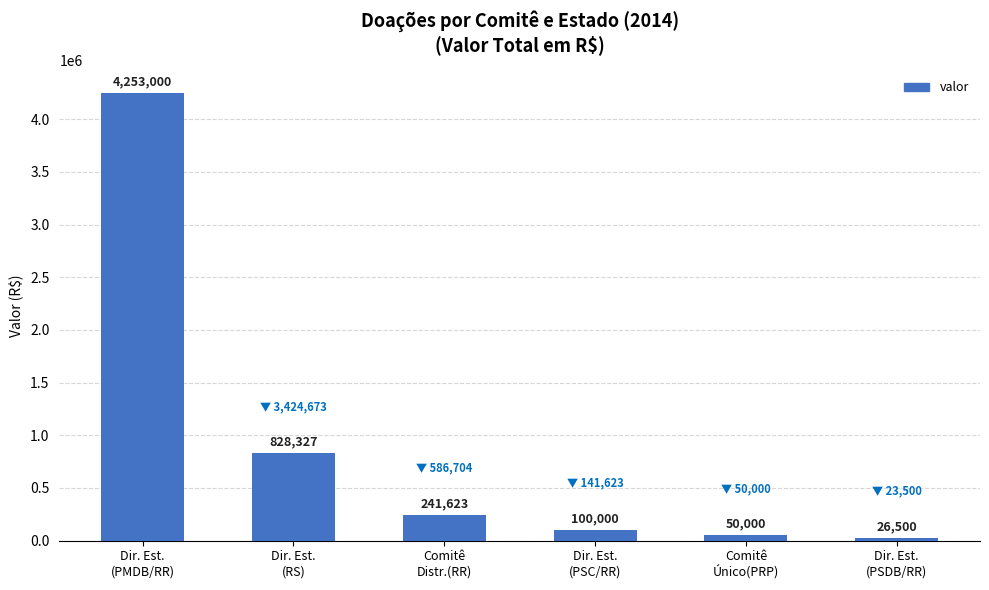

What is the greatest value displayed?

4253000